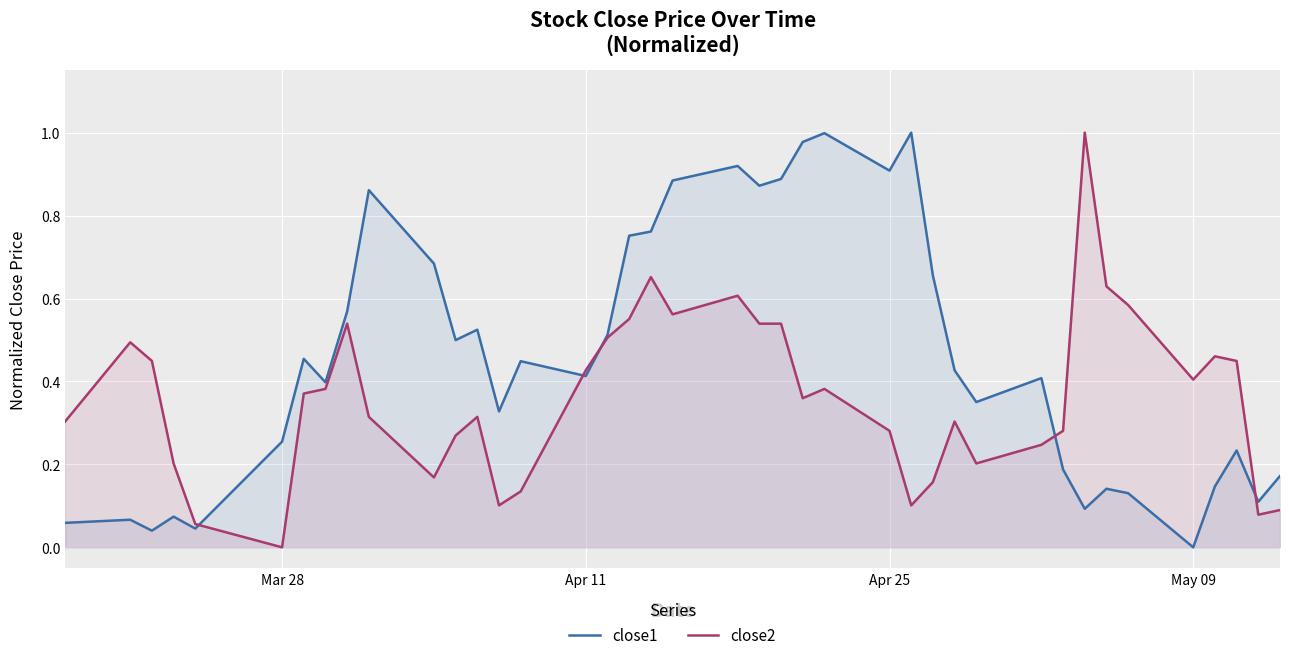

At which label does close1 reach its minimum?

May 09